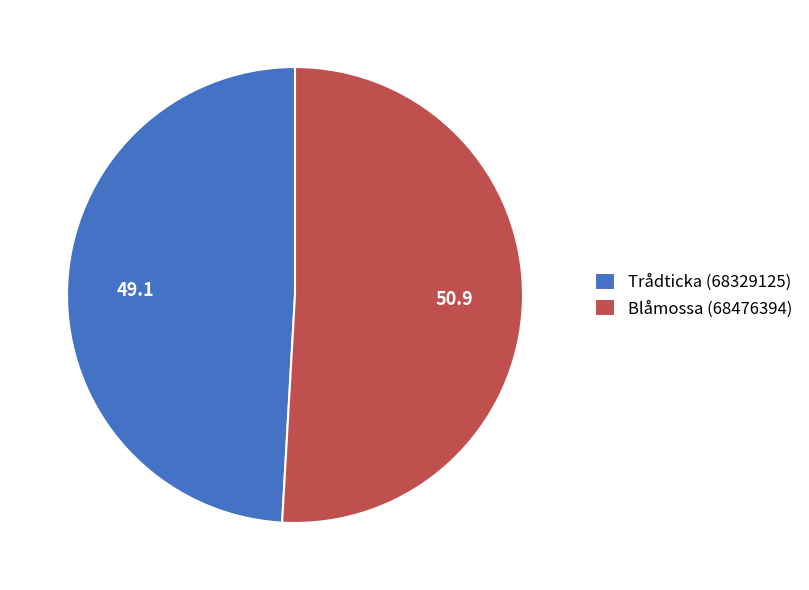

Rank the categories by value from lowest to highest.

Trådticka (68329125), Blåmossa (68476394)